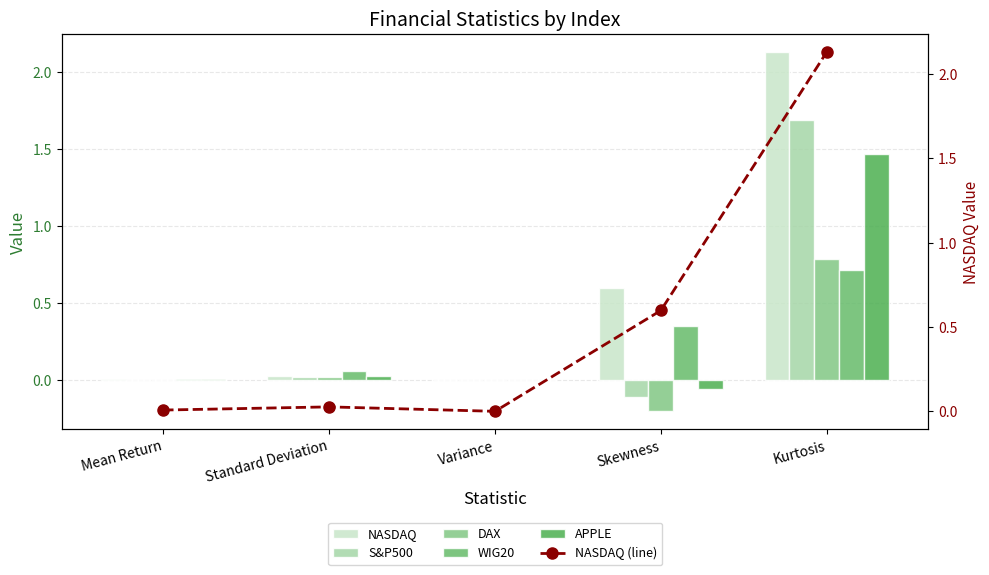

What are all the series names shown in the legend?

NASDAQ, S&P500, DAX, WIG20, APPLE, NASDAQ (line)